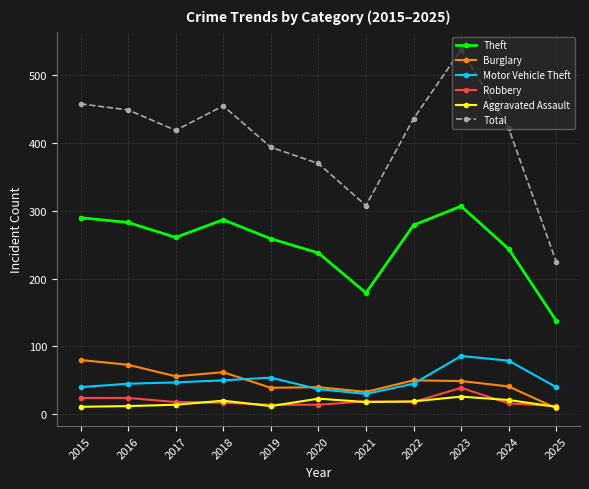

True or false: Total and Robbery intersect in this chart.

False